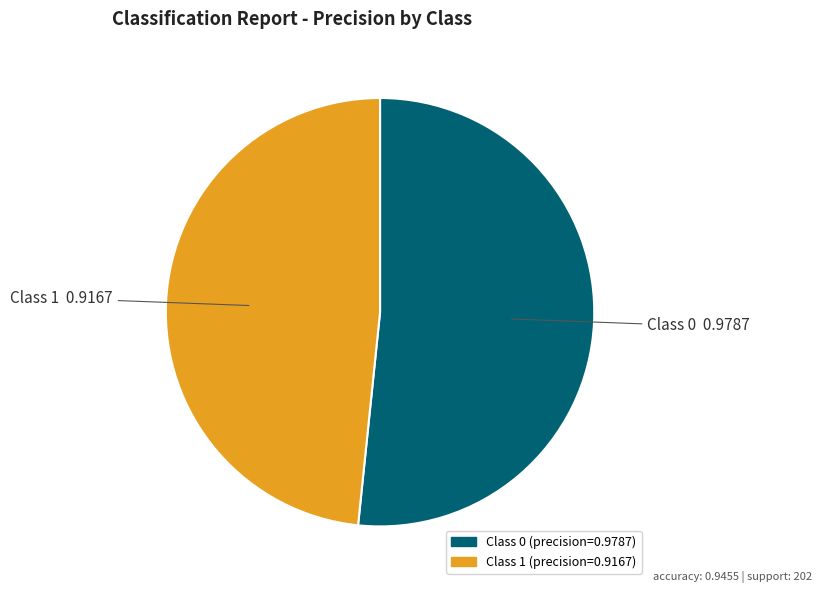

Is there a majority slice in this chart?

Yes